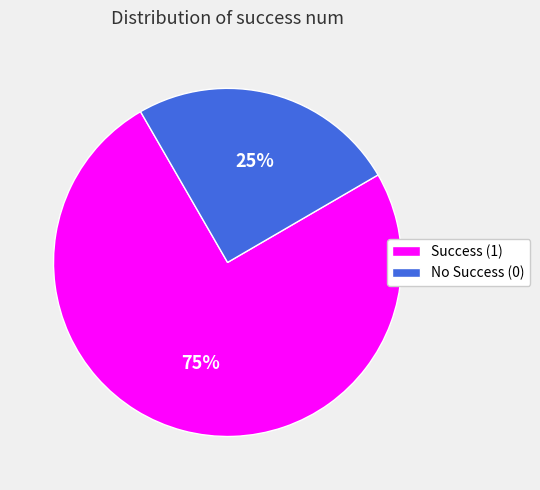

Which slice represents more than half of the pie?

Success (1)